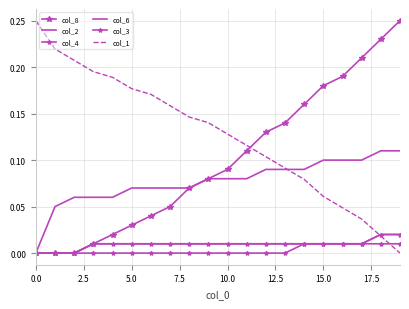

What is the sum of all col_4 values?

0.2